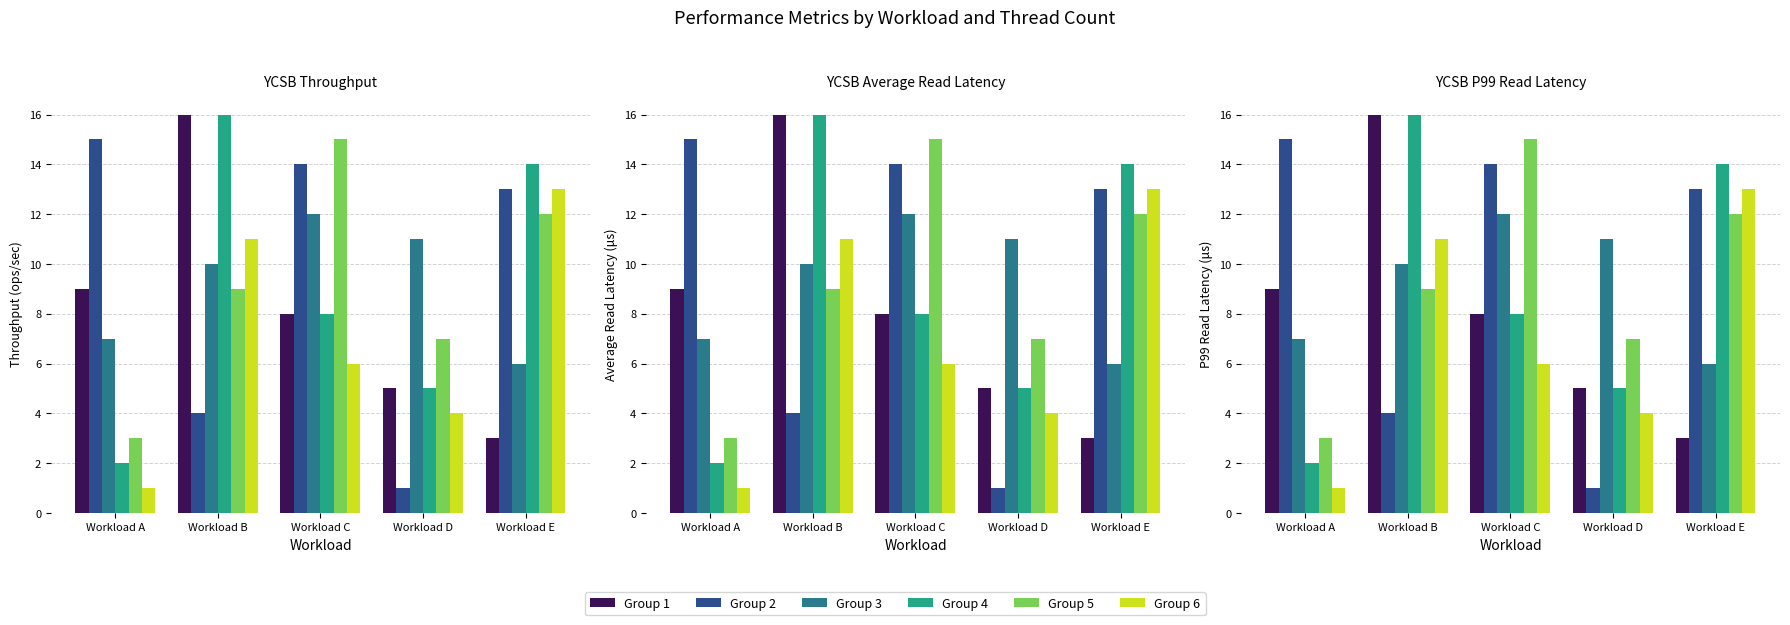

What is the lowest value of the Group 3 series?

6